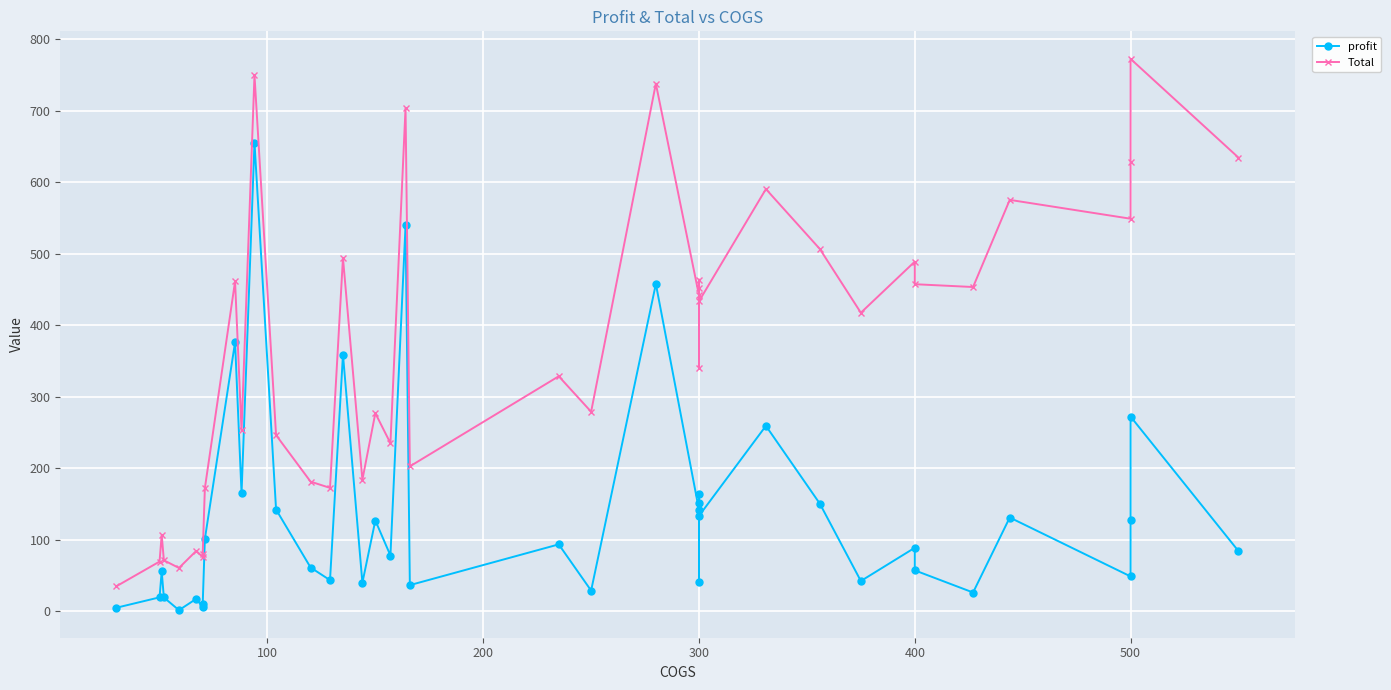

What is the difference between the second highest and minimum values in the Total series?

714.3